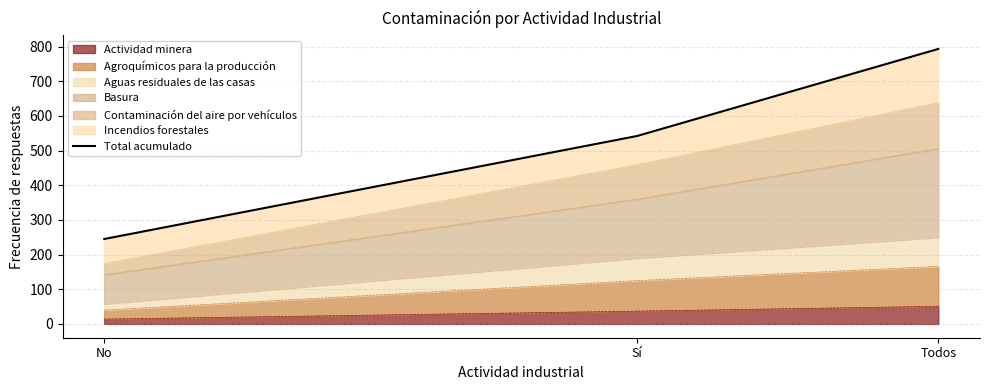

What is the sum of the values at Sí and Todos?

1335